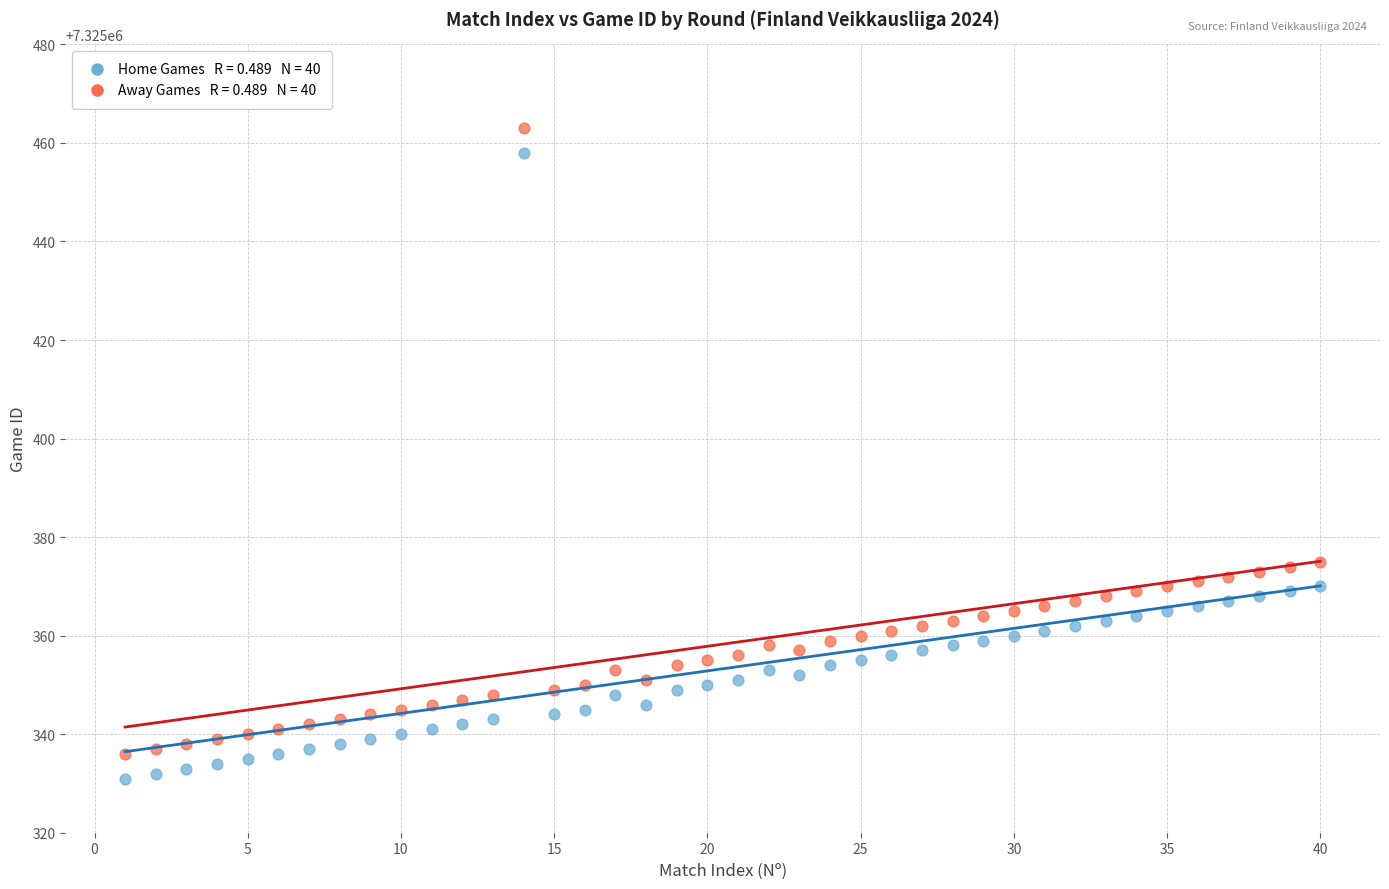

Across all data points, what is the range of X values (max minus min)?

39